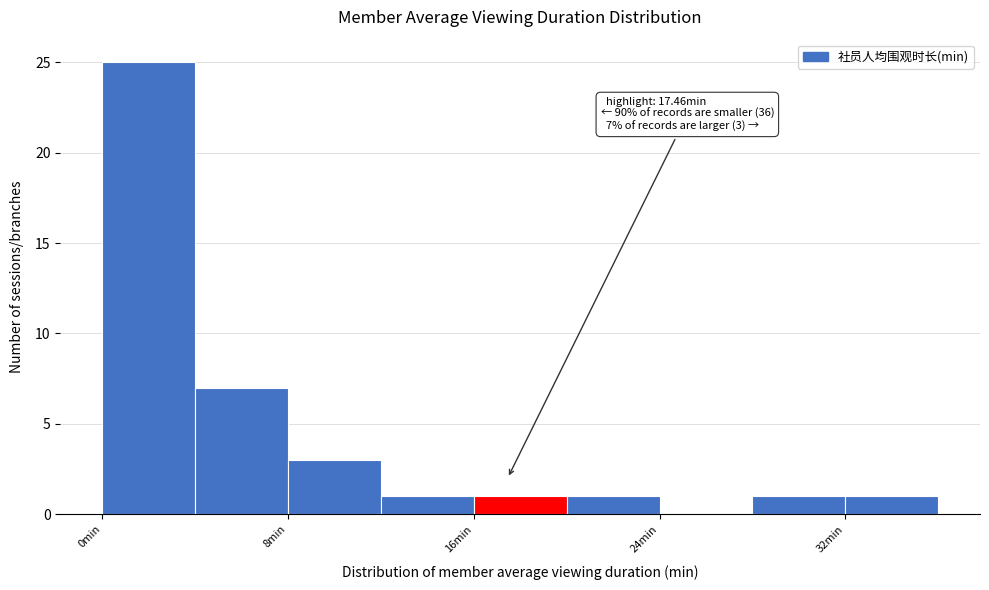

Which range on the x-axis has the tallest bar?

0 to 4